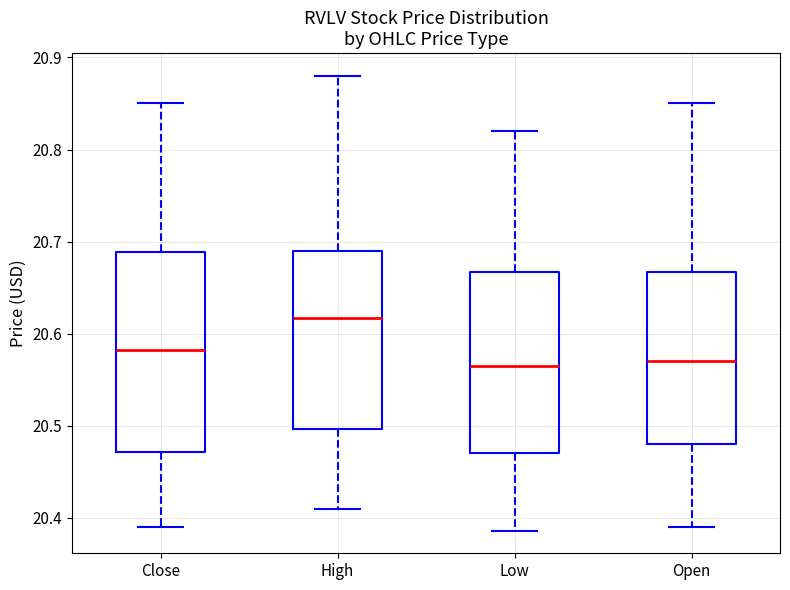

Which box is the tallest, from its lower edge to its upper edge?

Close